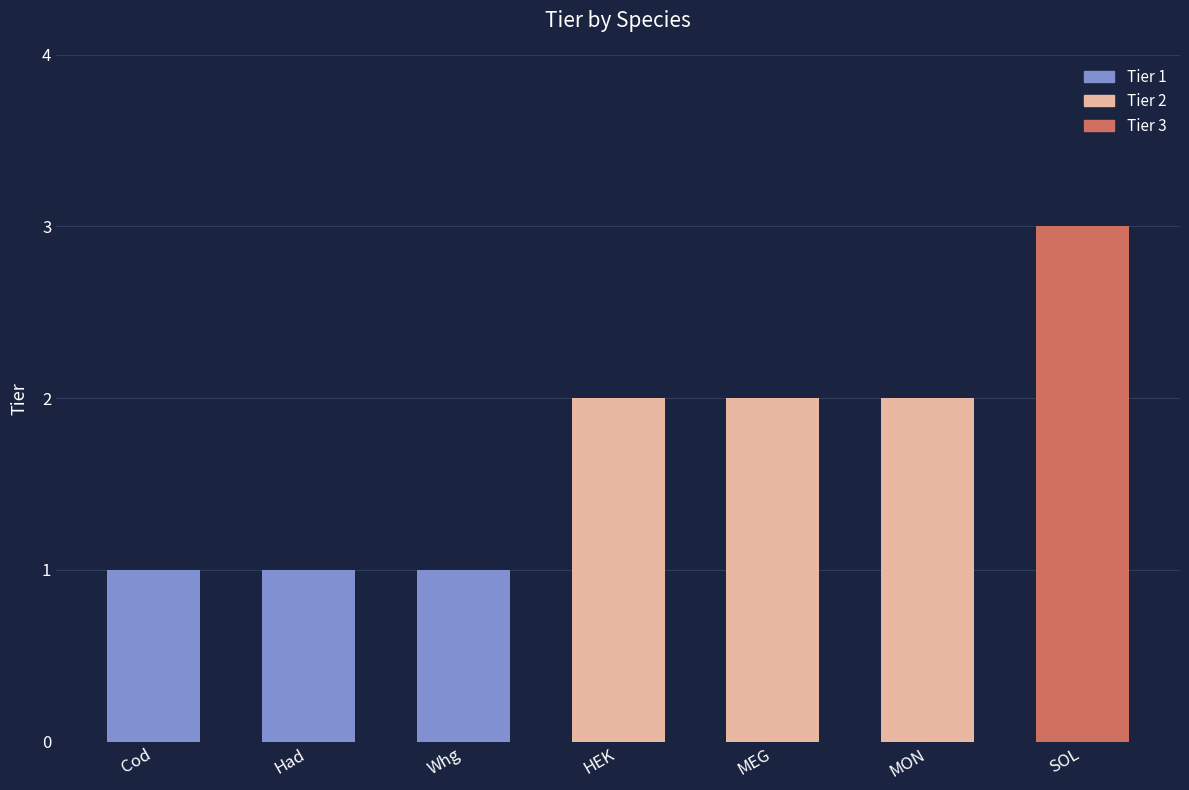

How many categories are shown in the chart?

7